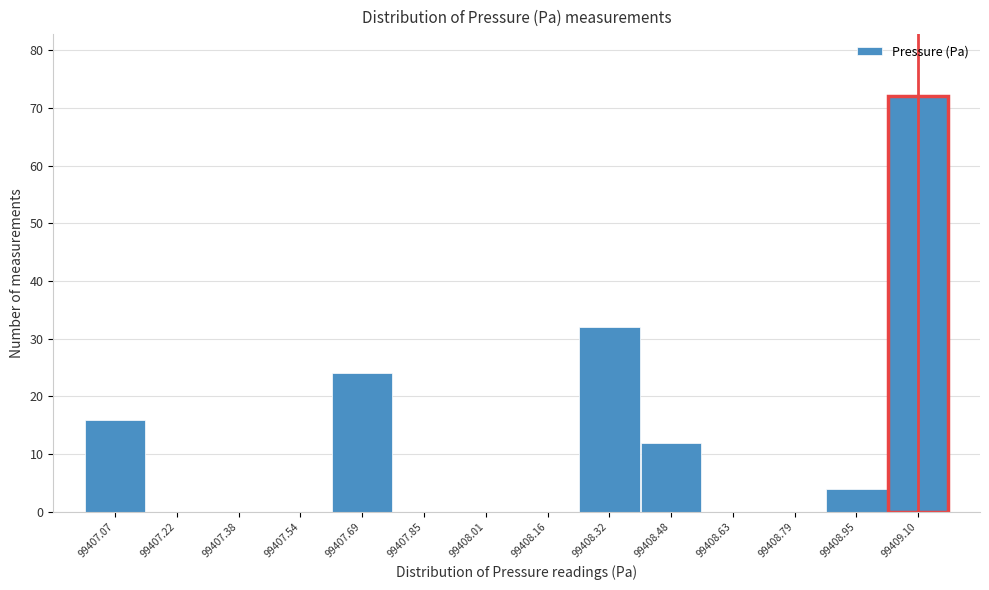

What is the height of the bar covering 99409.02 to 99409.18 on the x-axis? Neither the bar edges nor the heights are printed on the chart, so give them approximately, as read against the axes.

72